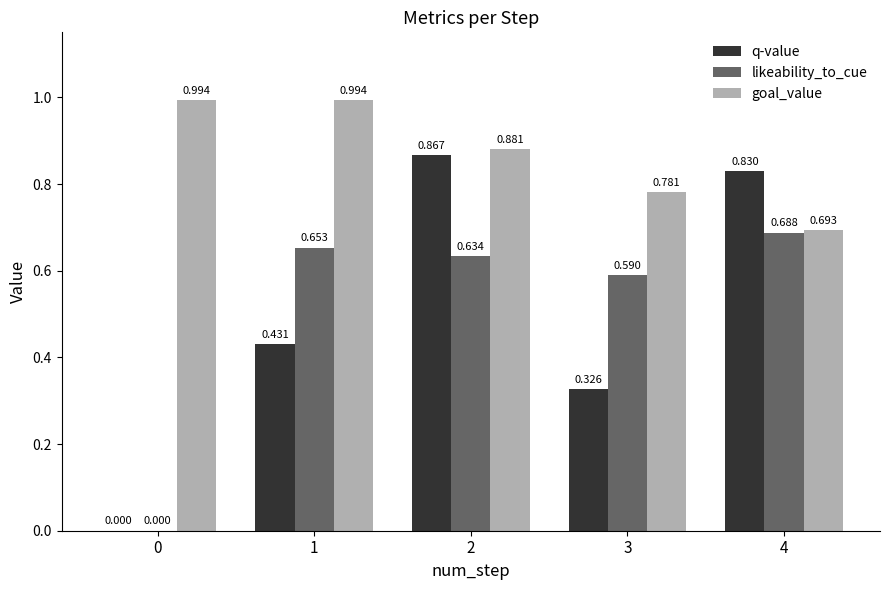

Is the value of goal_value at 3 greater than the value of q-value at 0?

Yes